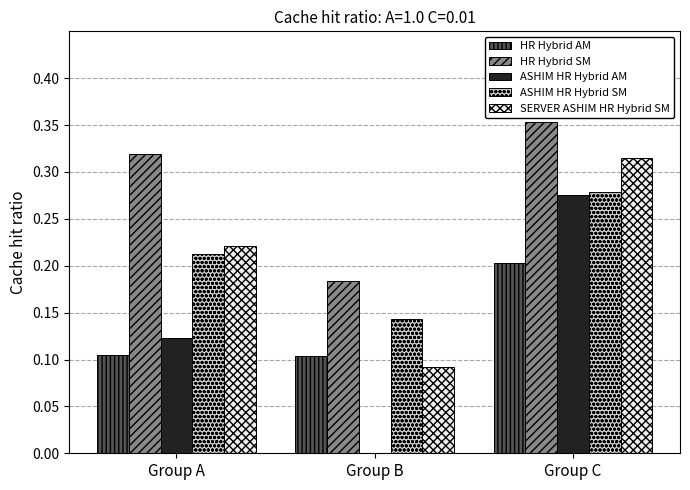

True or false: HR Hybrid AM has a value of 0.1 at Group B.

True